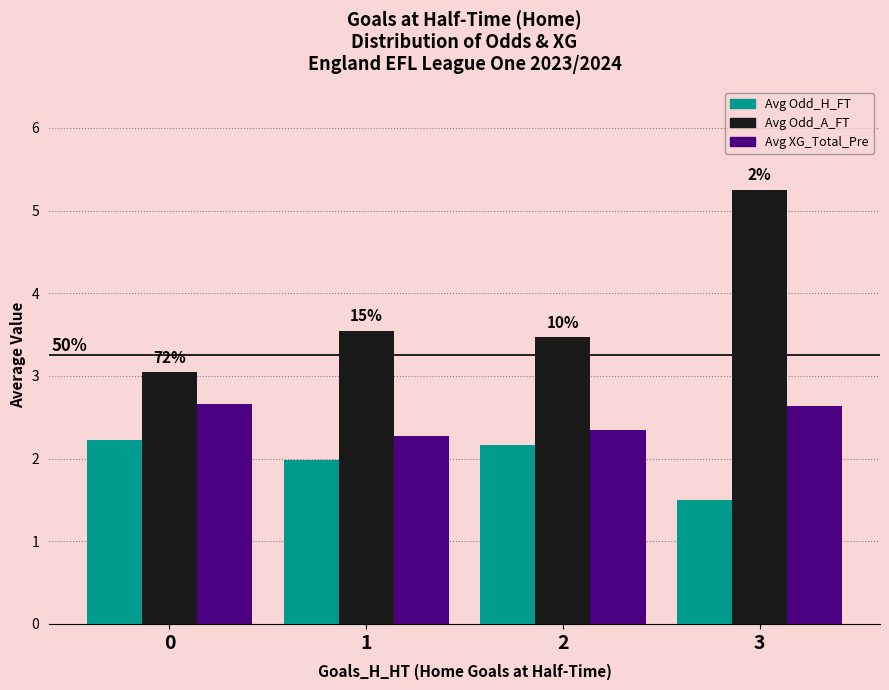

The value of Avg Odd_A_FT at 0 is 4.4. True or false?

False